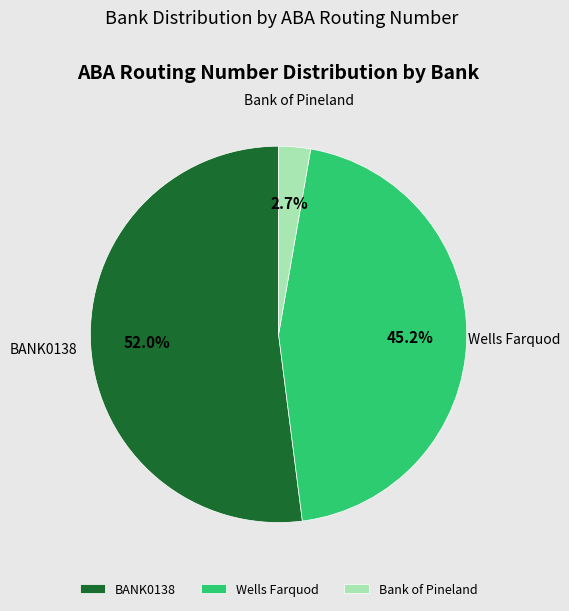

To the nearest percent, what portion does Bank of Pineland represent?

3%